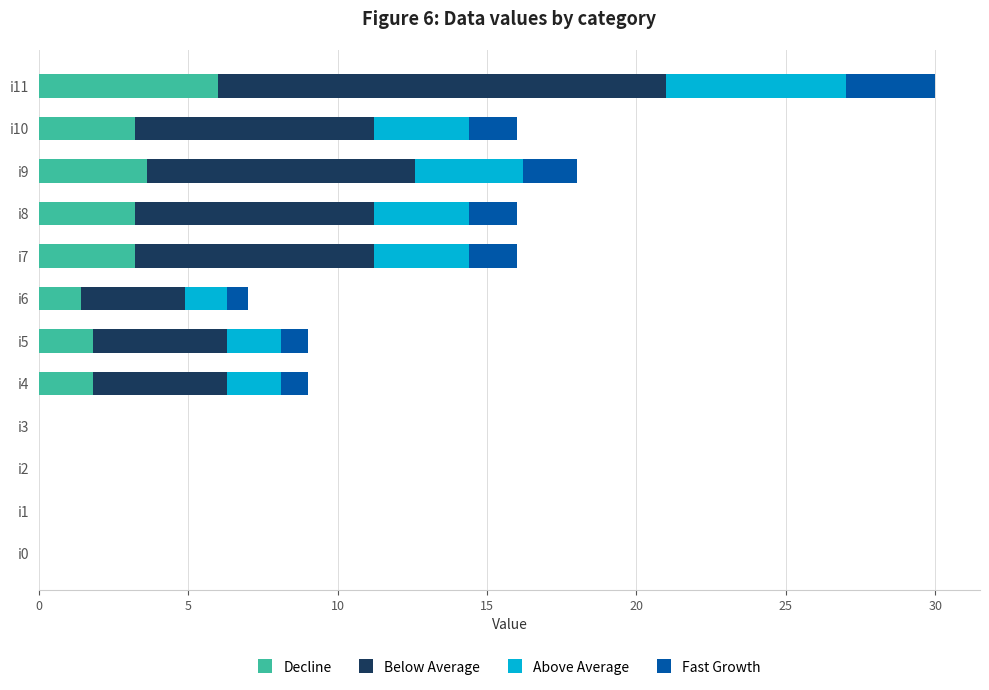

What is the highest value of the Decline series?

6.0